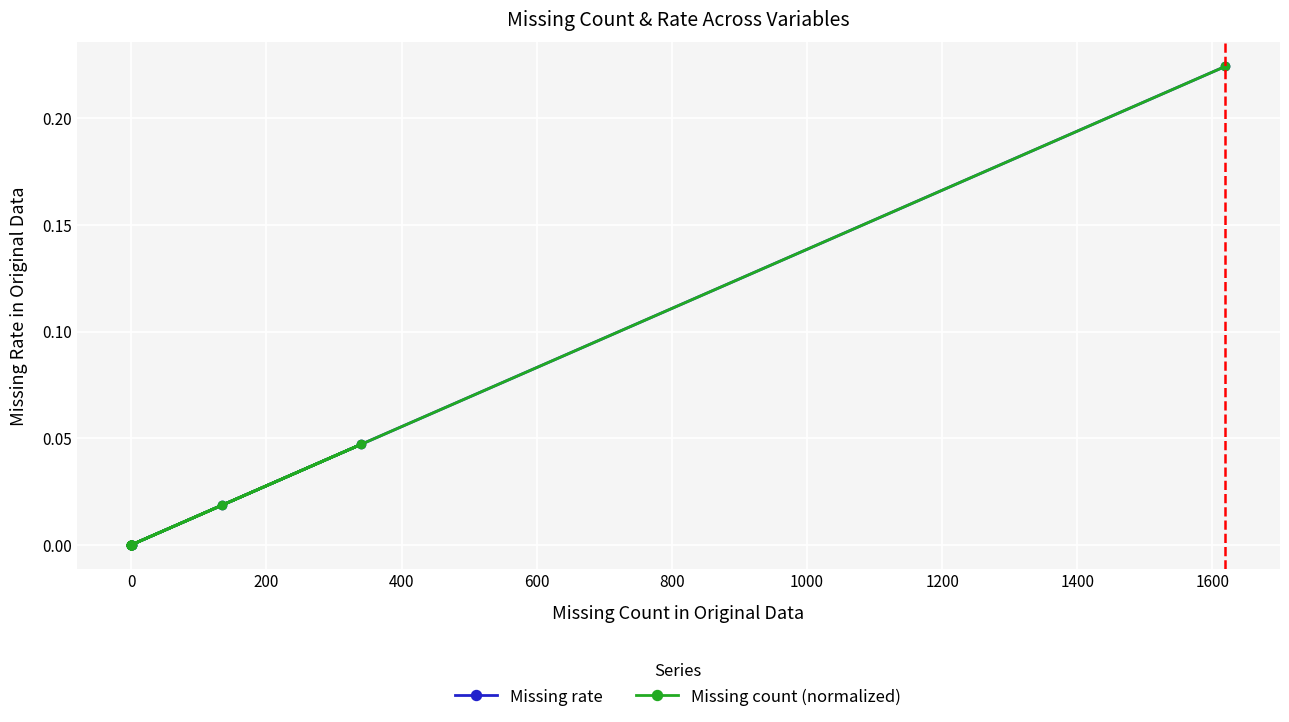

Reading left to right, list all the values displayed in this chart.

Missing rate: 0.0	0.0	0.0	0.0	0.0	0.0	0.0	0.0	0.0	0.0	0.0	0.0	0.0	0.0	0.0	0.2
Missing count (normalized): 0.0	0.0	0.0	0.0	0.0	0.0	0.0	0.0	0.0	0.0	0.0	0.0	0.0	0.0	0.0	0.2